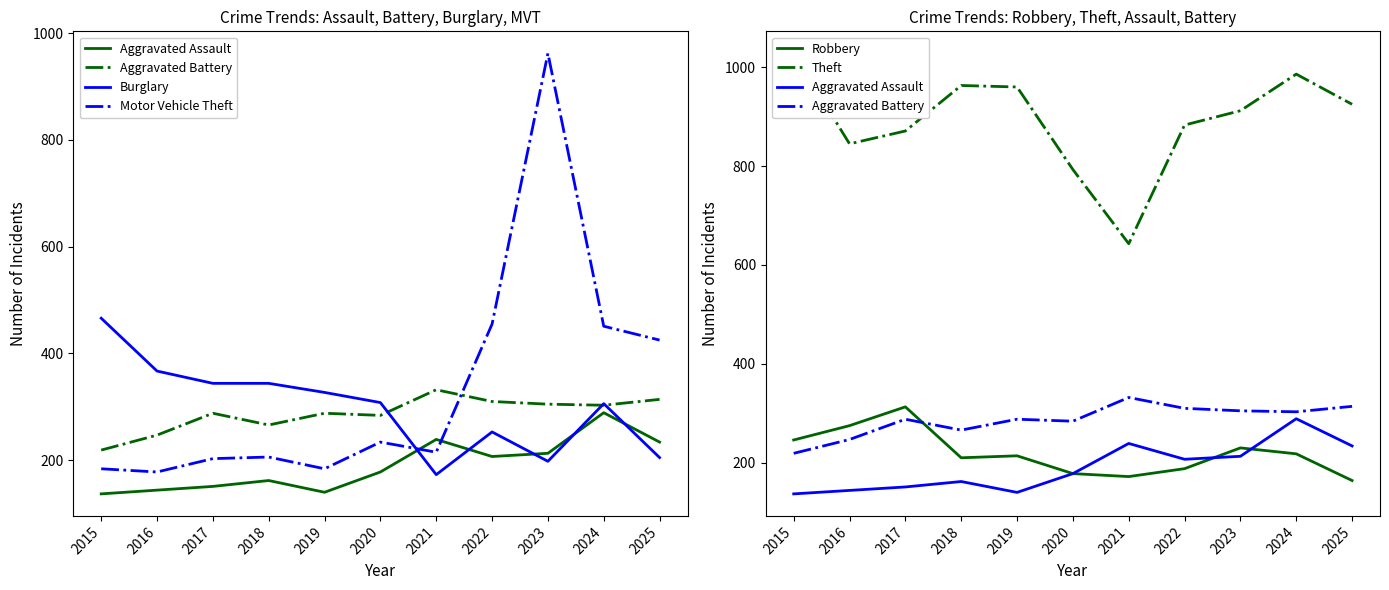

Which series changed the most between 2015 and 2021?

Theft